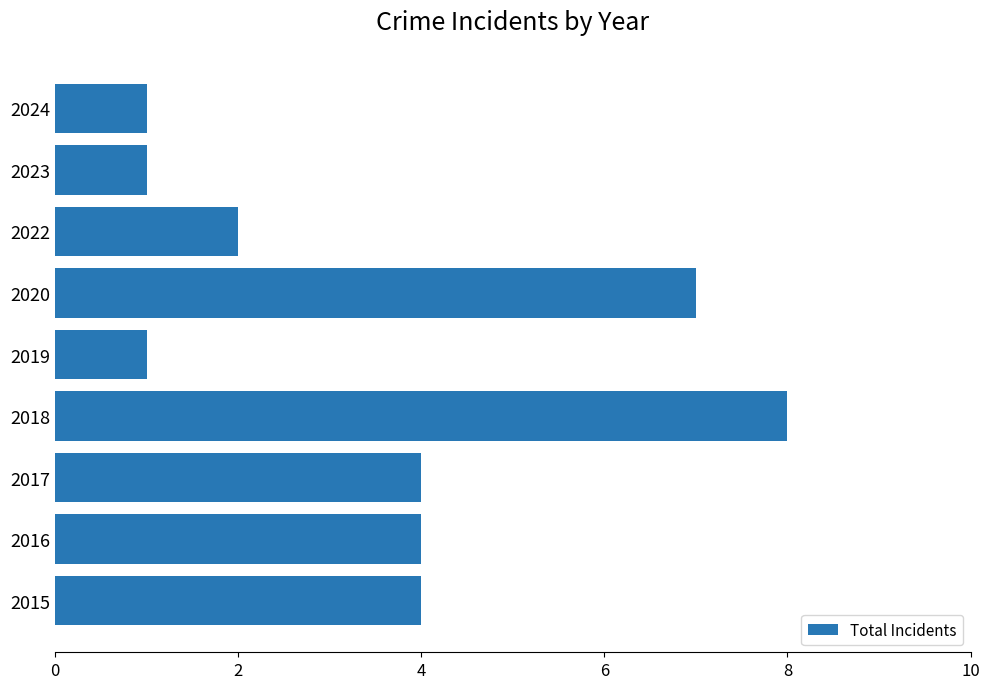

True or false: the data shows 4 at 2016.

True